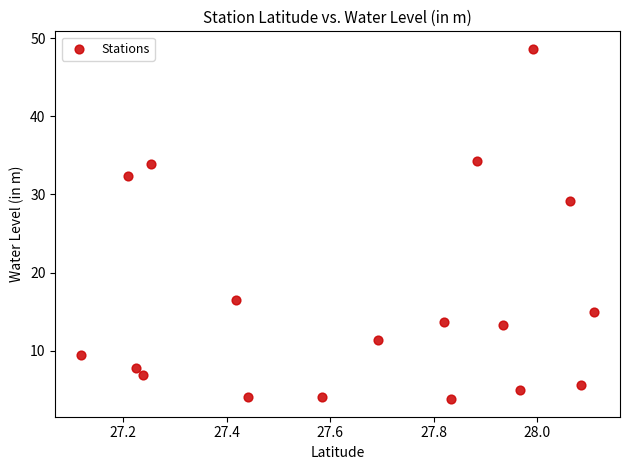

What is the range of X values (max minus min)?

1.0